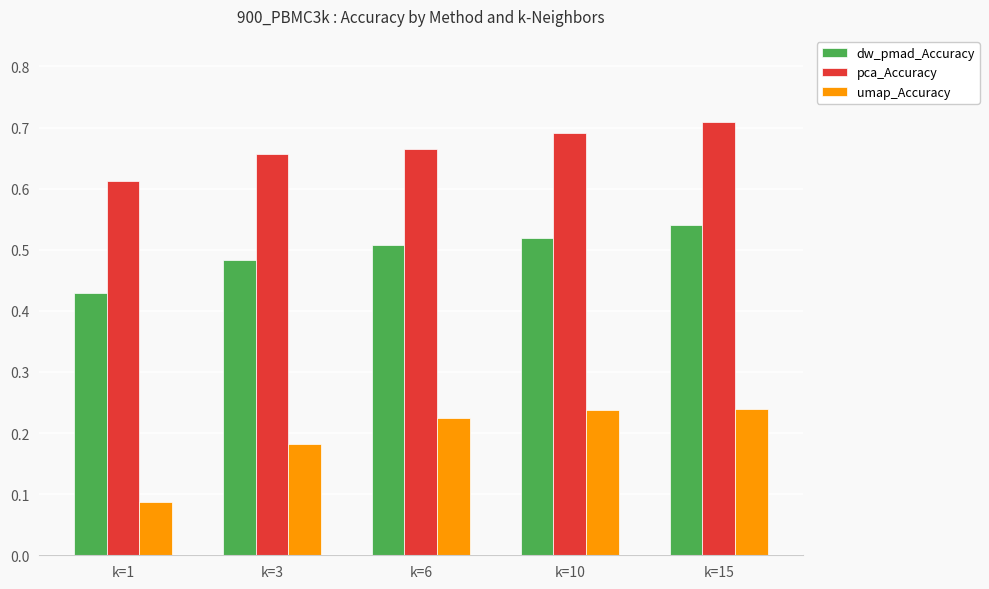

What is the sum of the dw_pmad_Accuracy values at k=6 and k=15?

1.0